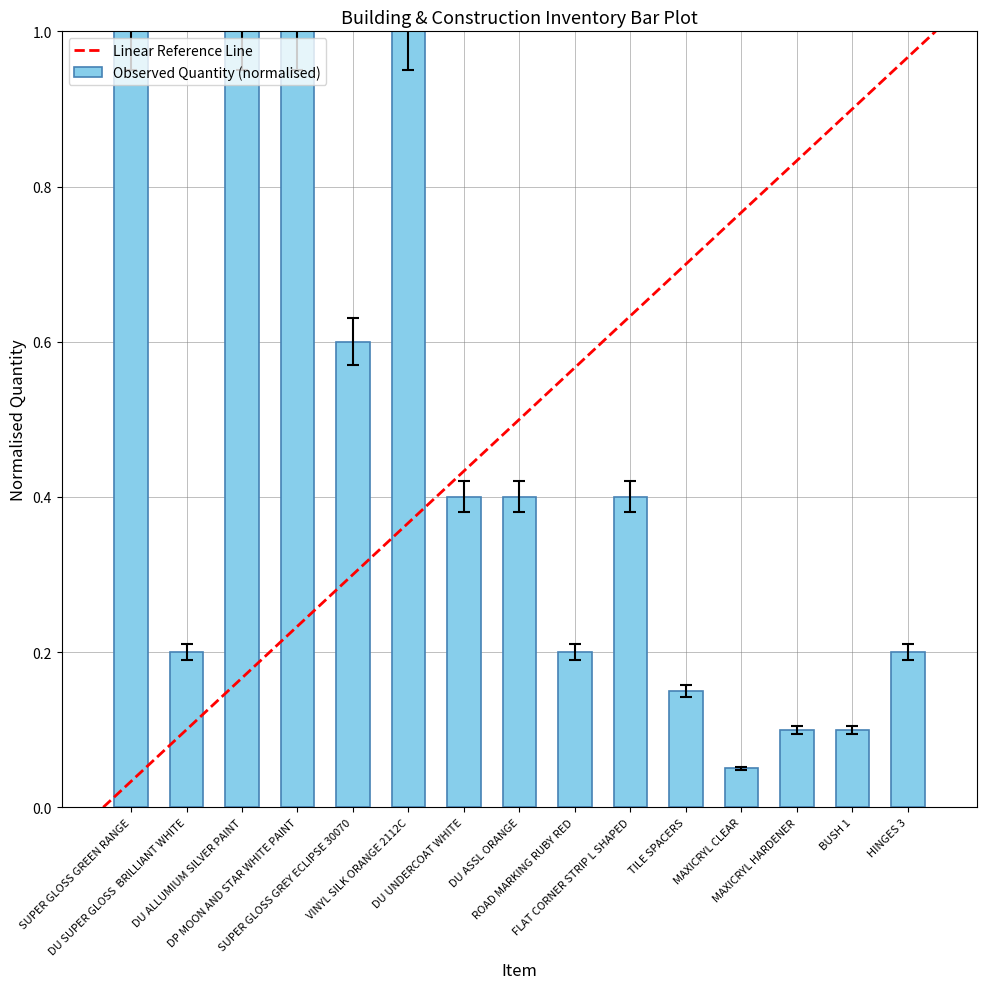

What is the greatest value displayed?

1.0